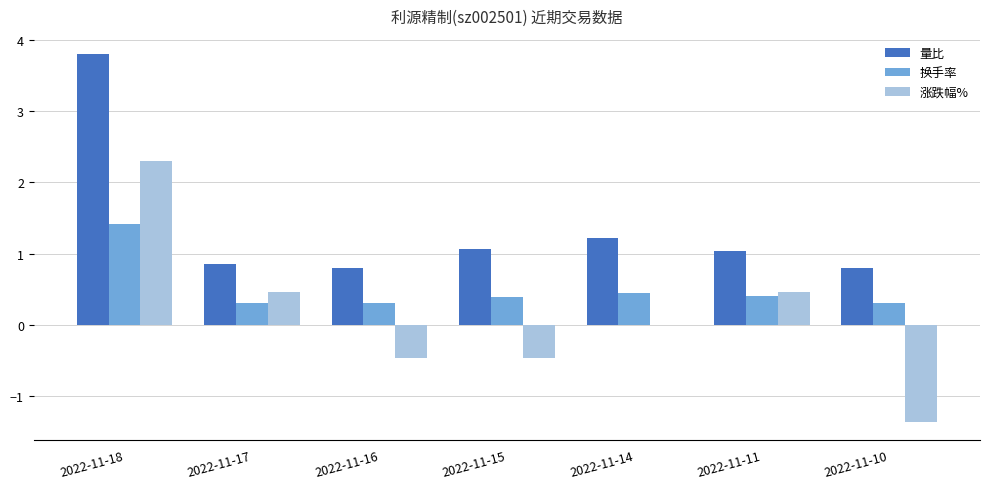

What is the maximum value for 涨跌幅%?

2.3